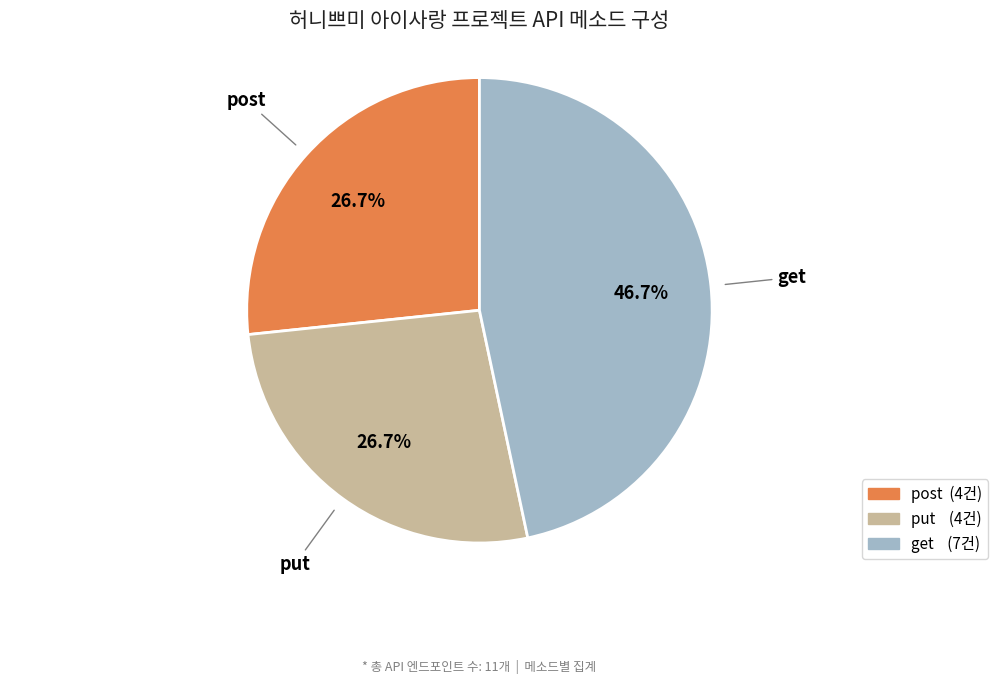

Is there any slice that represents more than half of the pie?

No